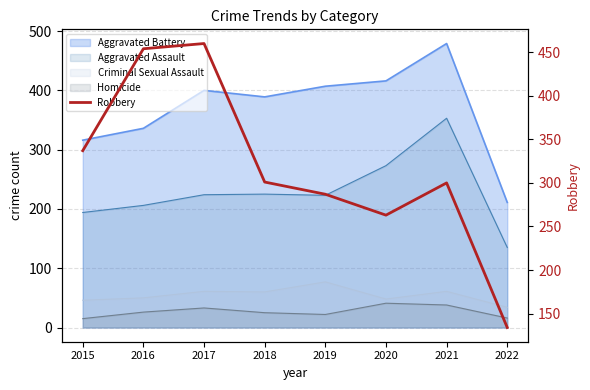

At which category does the data reach its first local peak?

2017